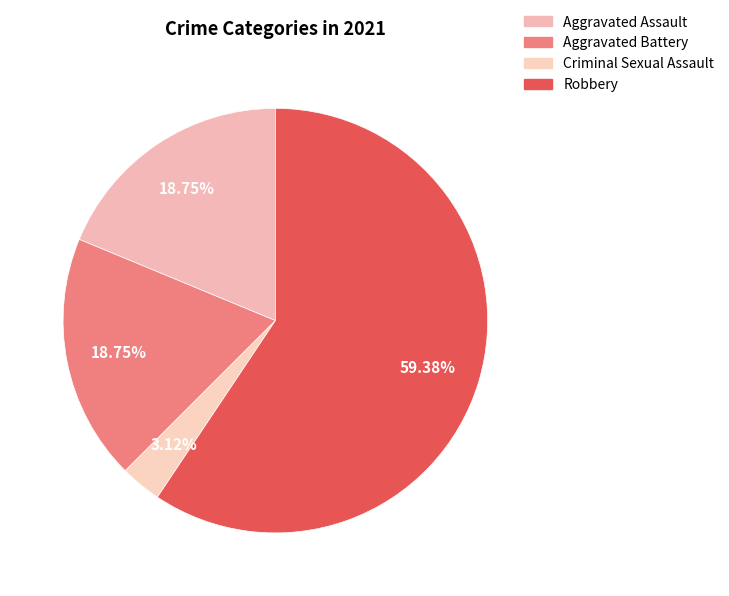

Does Aggravated Battery account for over 50% of the chart?

No